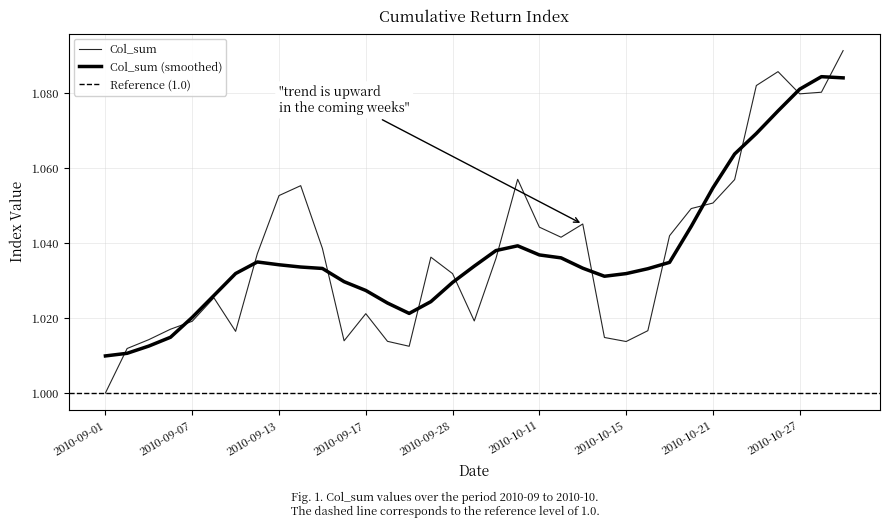

How many interior local peaks (higher than both neighbors) does the data have?

7